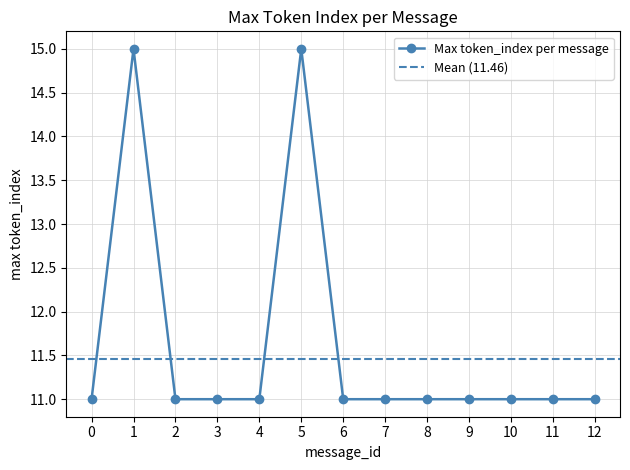

Reading left to right, list all the values displayed in this chart.

11	15	11	11	11	15	11	11	11	11	11	11	11